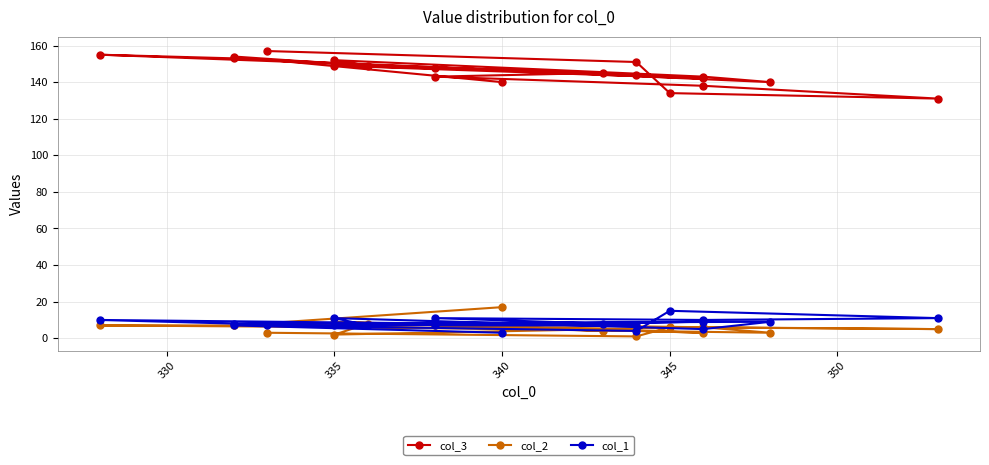

What are all the series names shown in the legend?

col_3, col_2, col_1